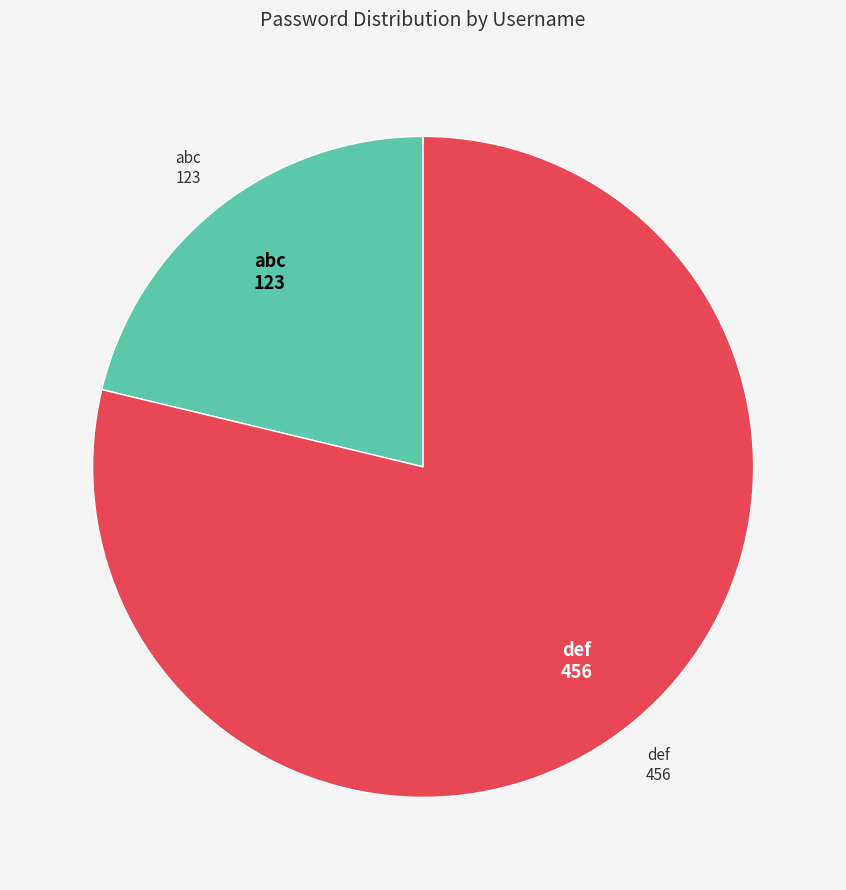

Count the number of slices in the pie.

2